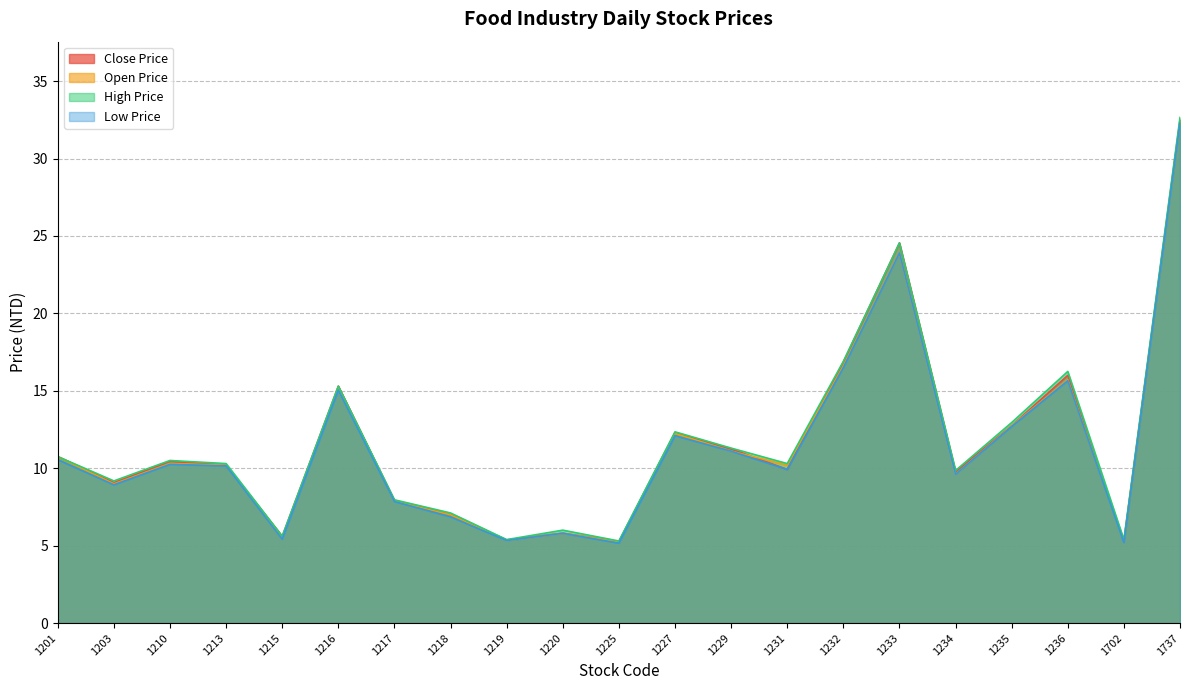

Rank the series by their maximum value, from lowest to highest.

Low Price, Open Price, Close Price, High Price